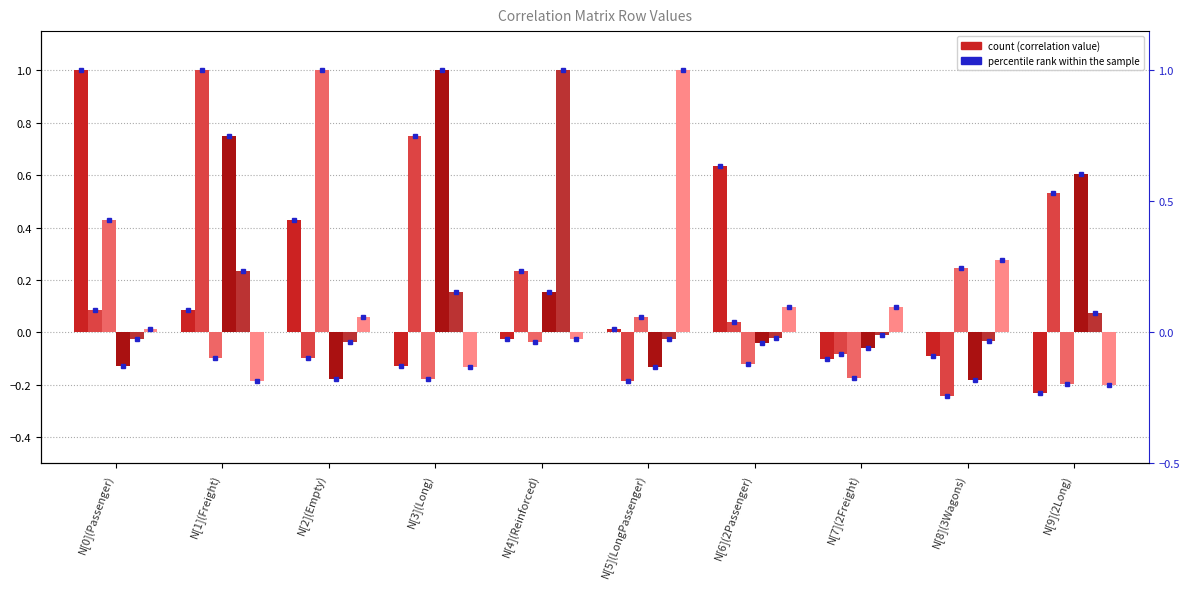

The N[1](Freight) series shows 0.2 at N[4](Reinforced). True or false?

True